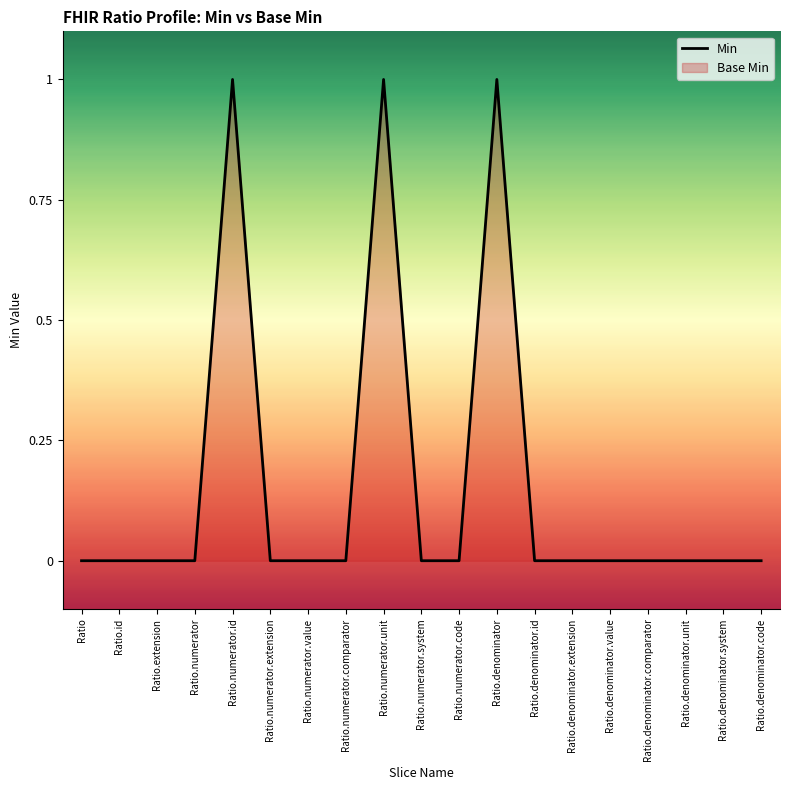

Reading left to right, transcribe all the data shown in this chart.

0	0	0	0	1	0	0	0	1	0	0	1	0	0	0	0	0	0	0